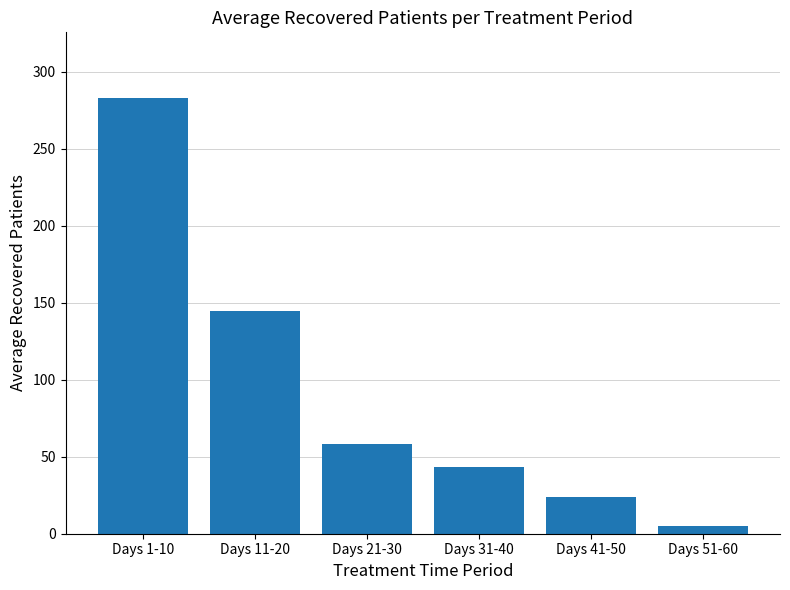

What is the difference between the maximum and second lowest values?

259.1